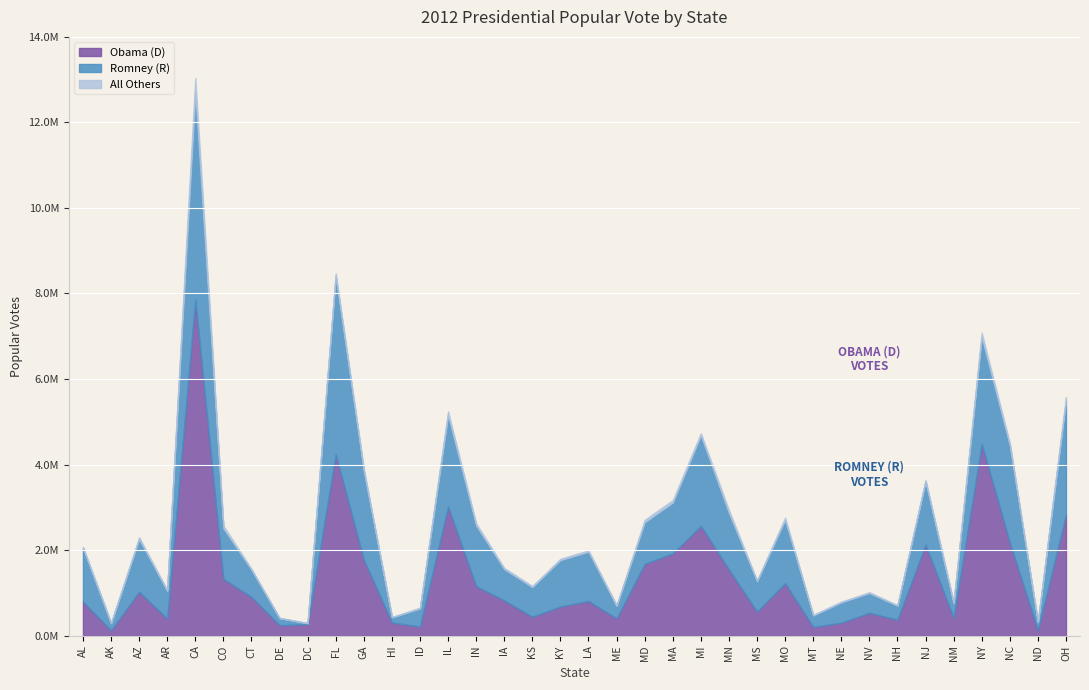

Is the value of Obama (D) at MO greater than the value of Romney (R) at NE?

Yes